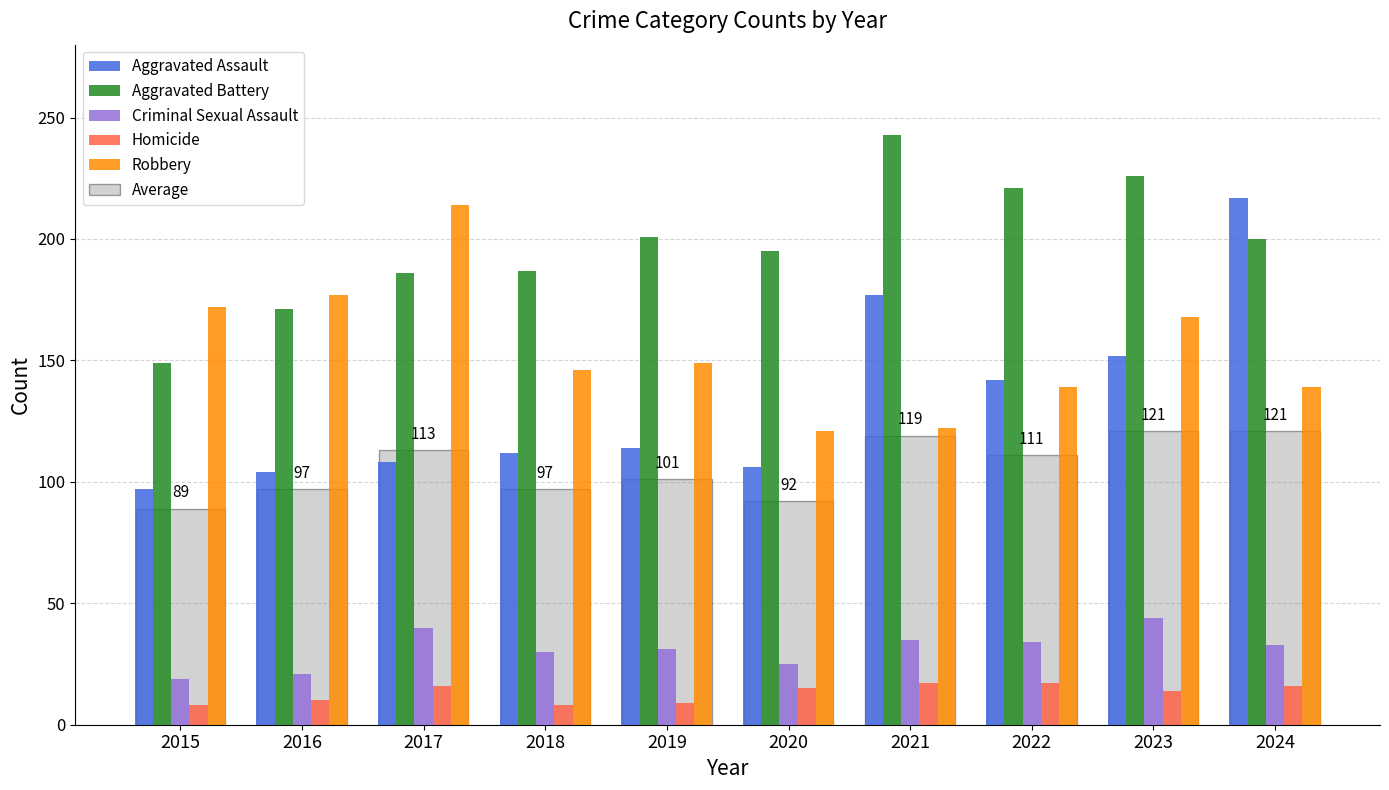

What is the sum of all Criminal Sexual Assault values?

312